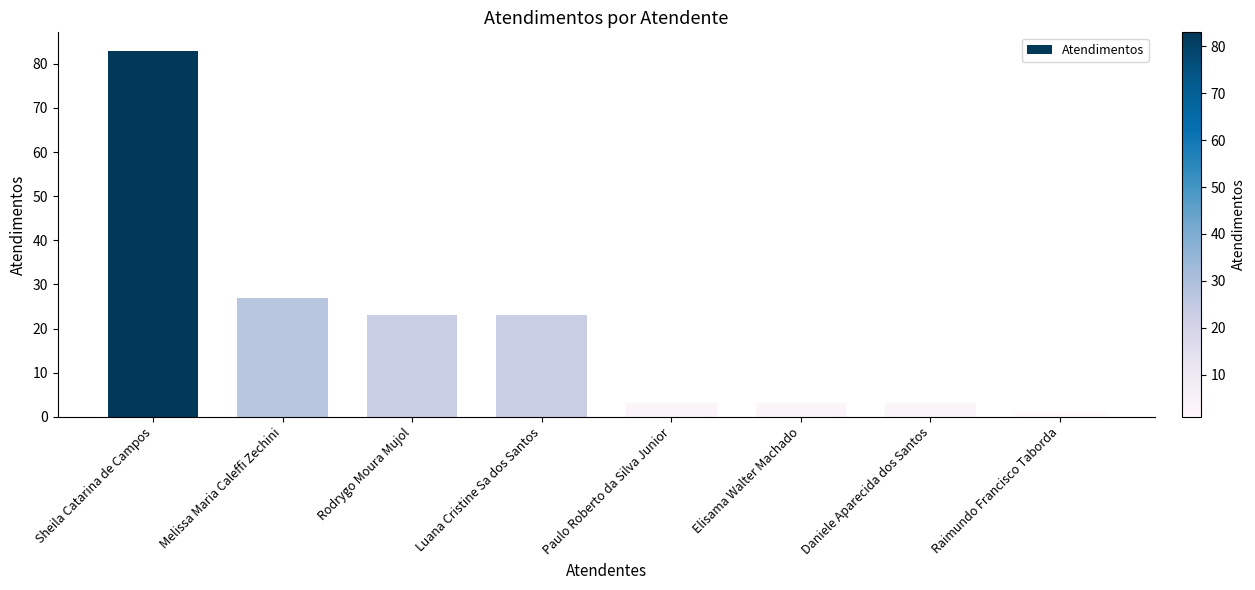

What is the difference between the values at Melissa Maria Caleffi Zechini and Luana Cristine Sa dos Santos?

4